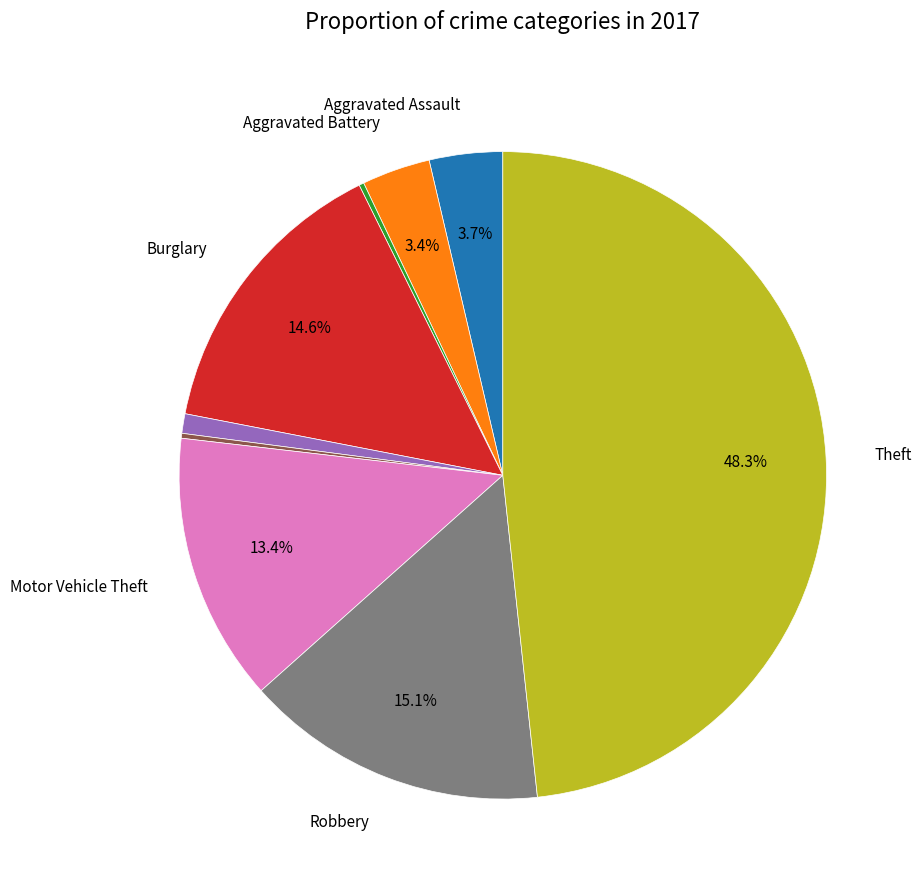

Does any single category account for the majority?

No